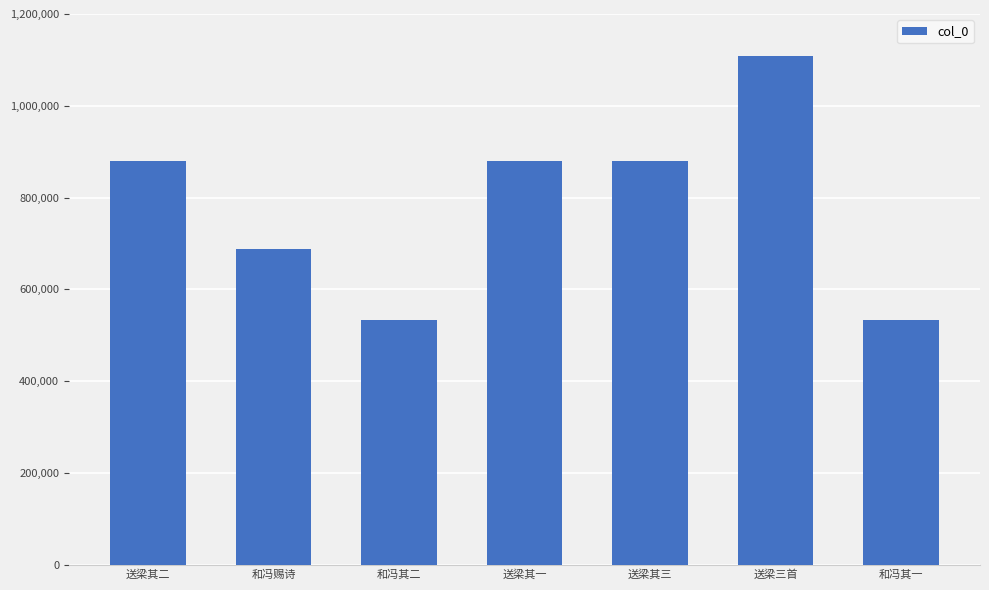

What is the difference between the values at 送梁其二 and 和冯赐诗?

192001